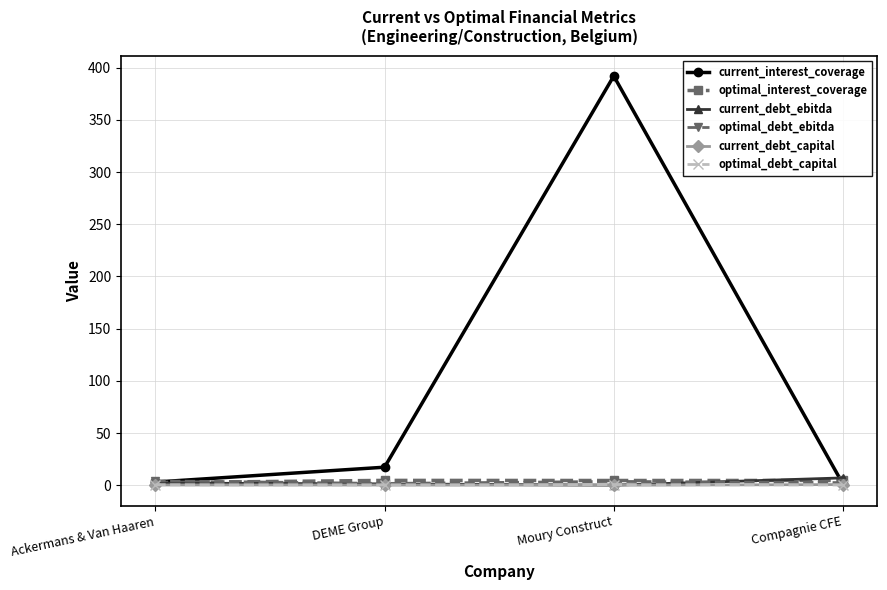

The optimal_interest_coverage series shows 4.6 at Moury Construct. True or false?

True